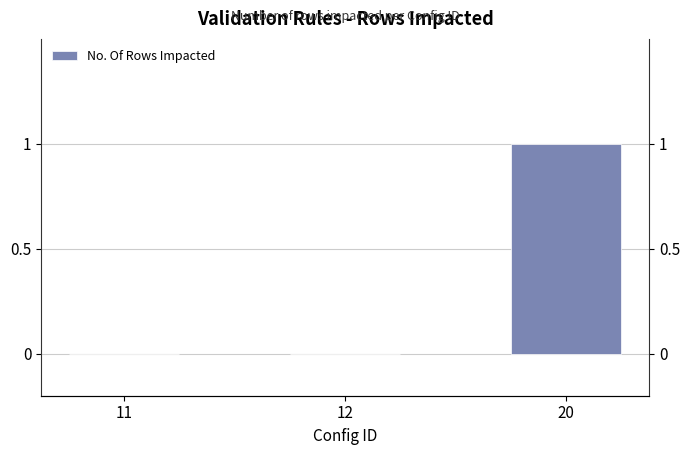

The value at 12 is 0. True or false?

True